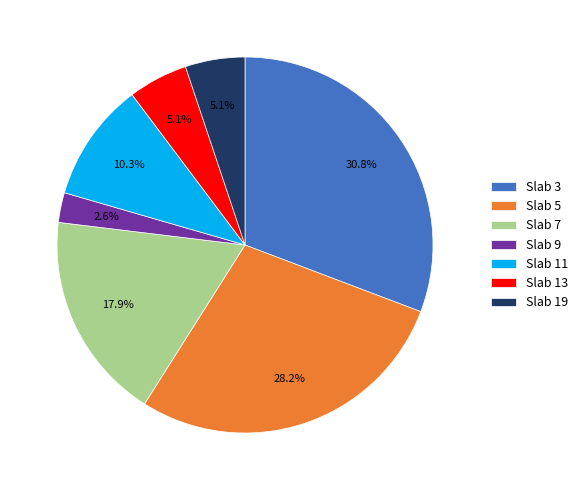

Is the sum of Slab 11 and Slab 19 greater than half?

No